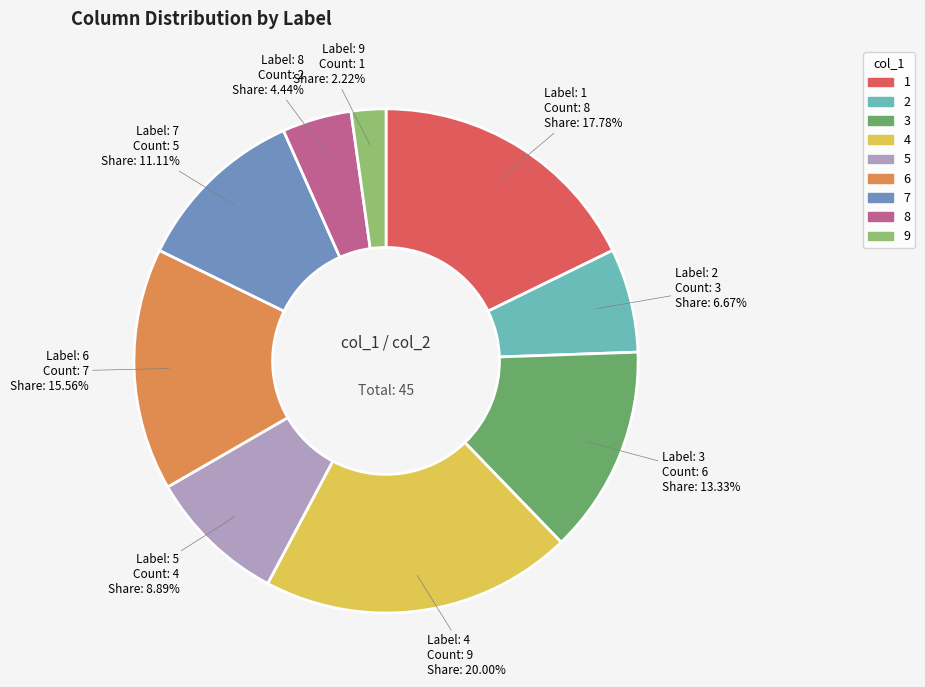

To the nearest percent, what percentage of the pie is 3?

13%